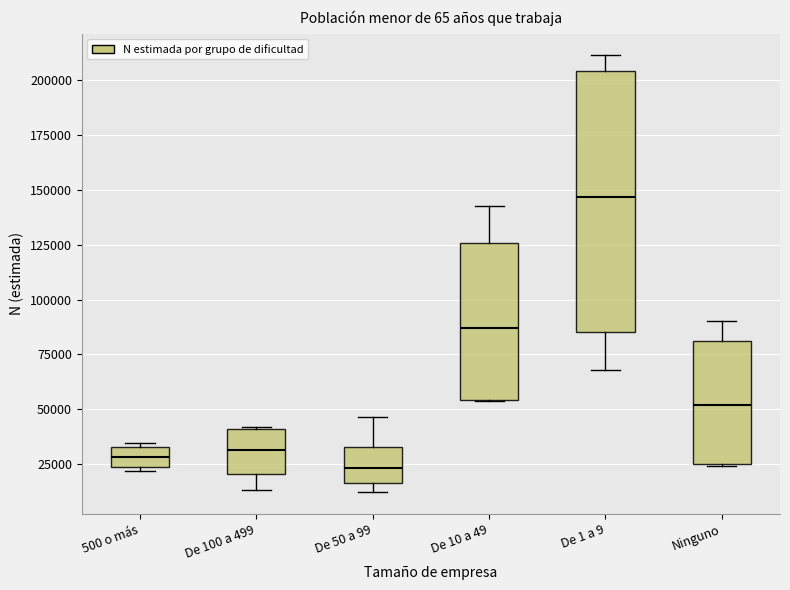

Comparing the boxes themselves (not the whiskers), which one is the tallest?

De 1 a 9